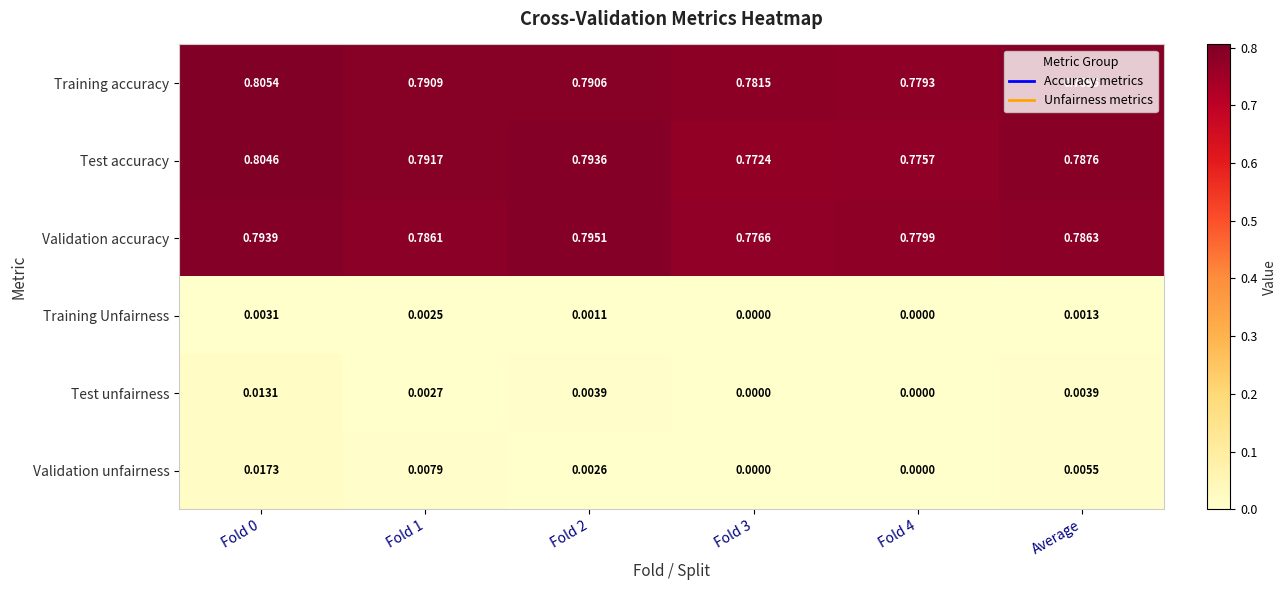

What is the total value across all series at Fold 2?

2.4